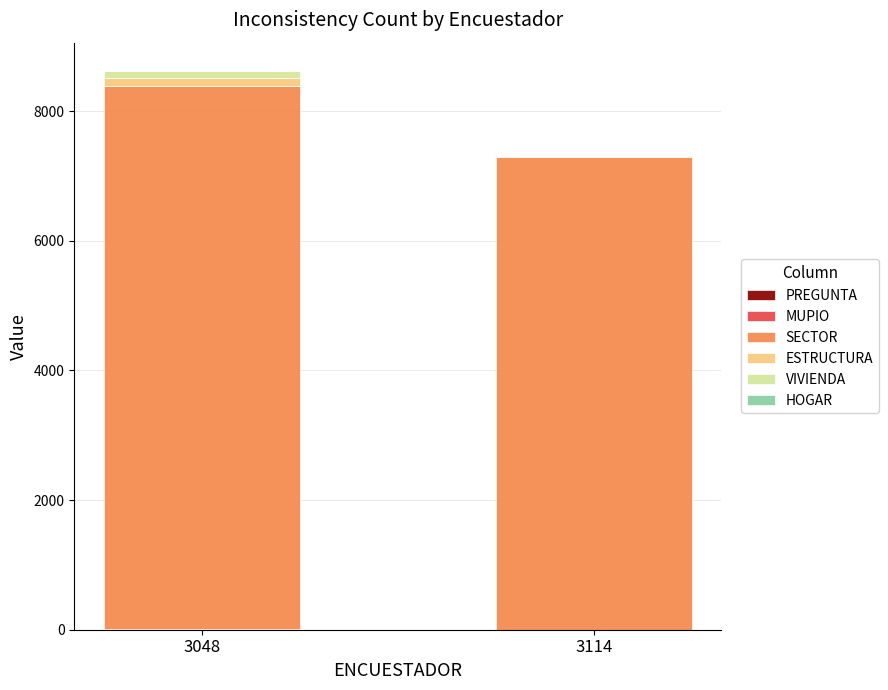

At which category is the sum across all series the highest?

3048